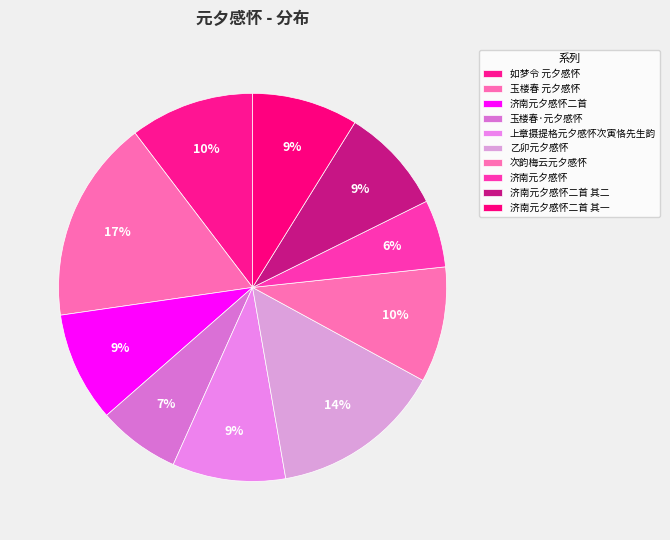

Count the number of slices in the pie.

10